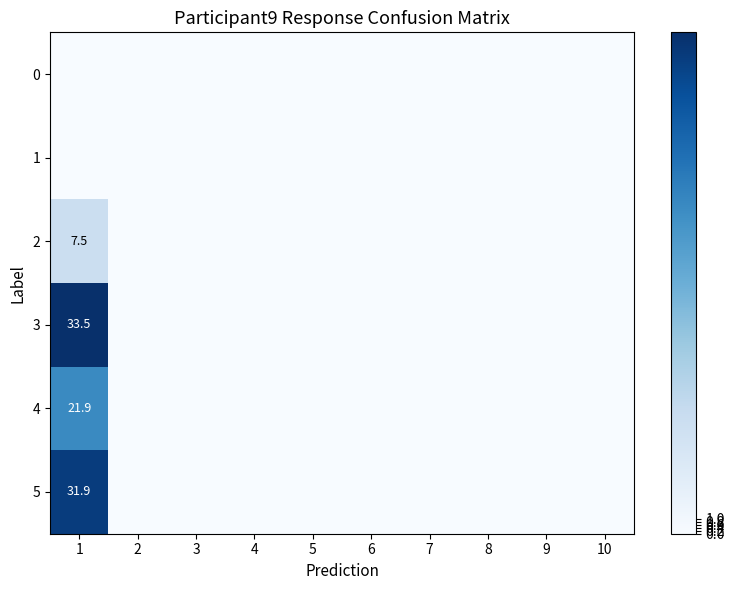

How many series are shown in this chart?

6